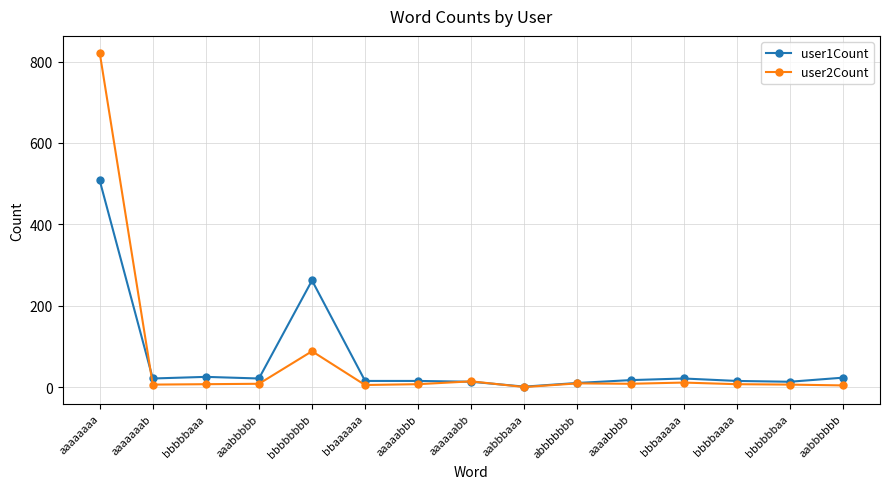

Which category has the highest value in the user1Count series?

aaaaaaaa